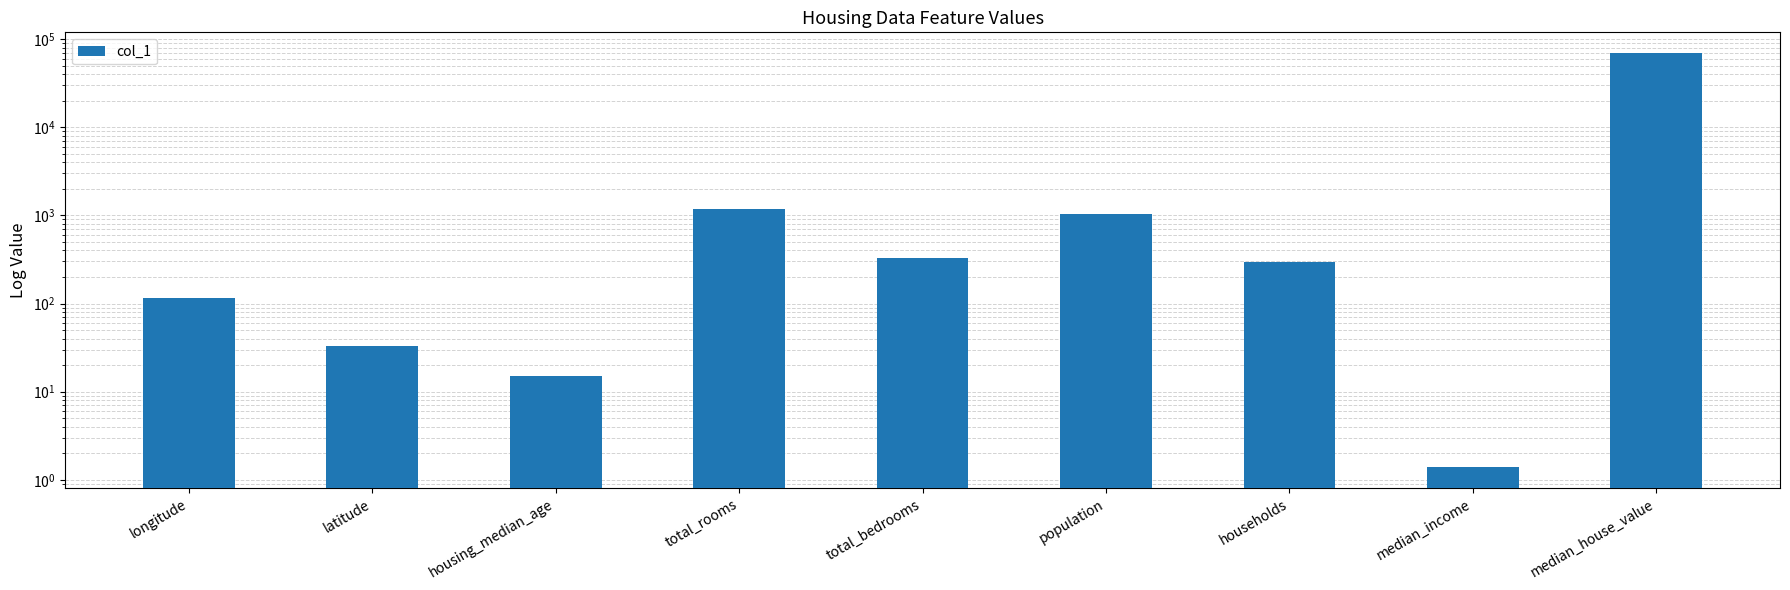

What is the minimum value shown in the chart?

1.4